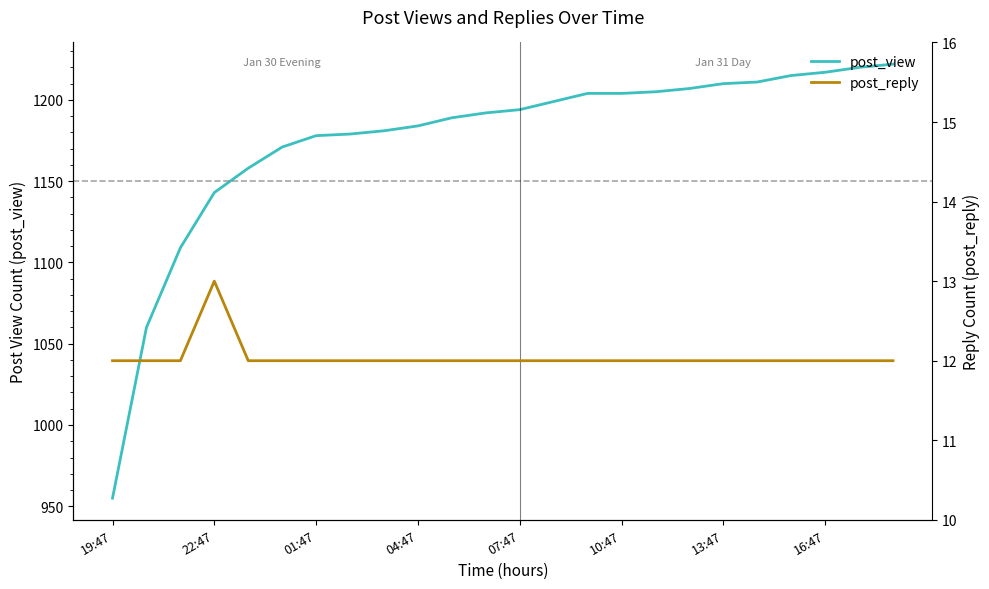

Read the post_view value at 14, to the nearest 50.

1200